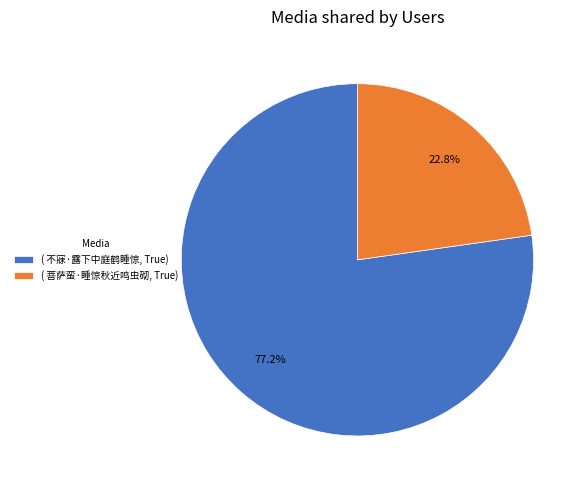

Which category has the biggest portion of the pie?

( 不寐·露下中庭鹤睡惊, True)